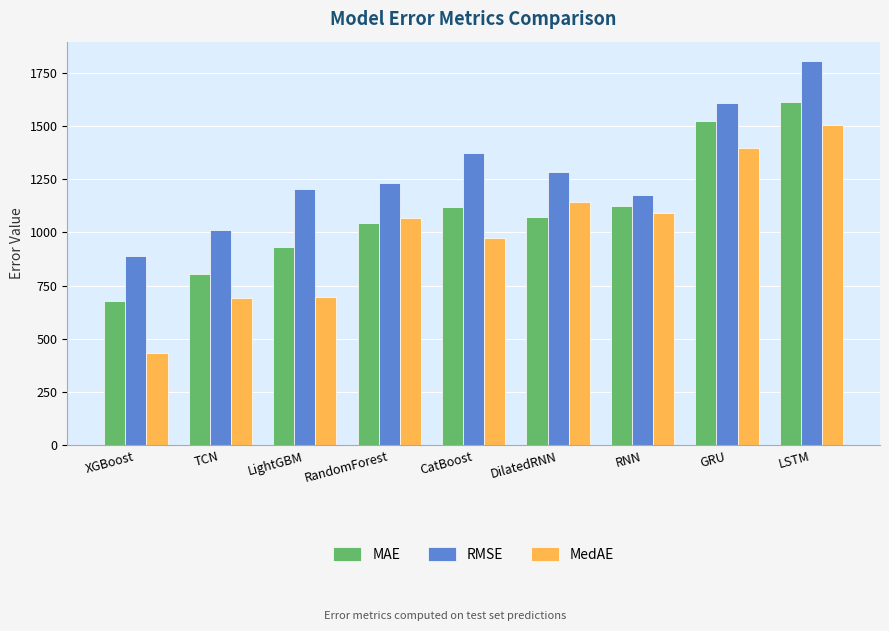

At which category is the sum across all series the highest?

LSTM